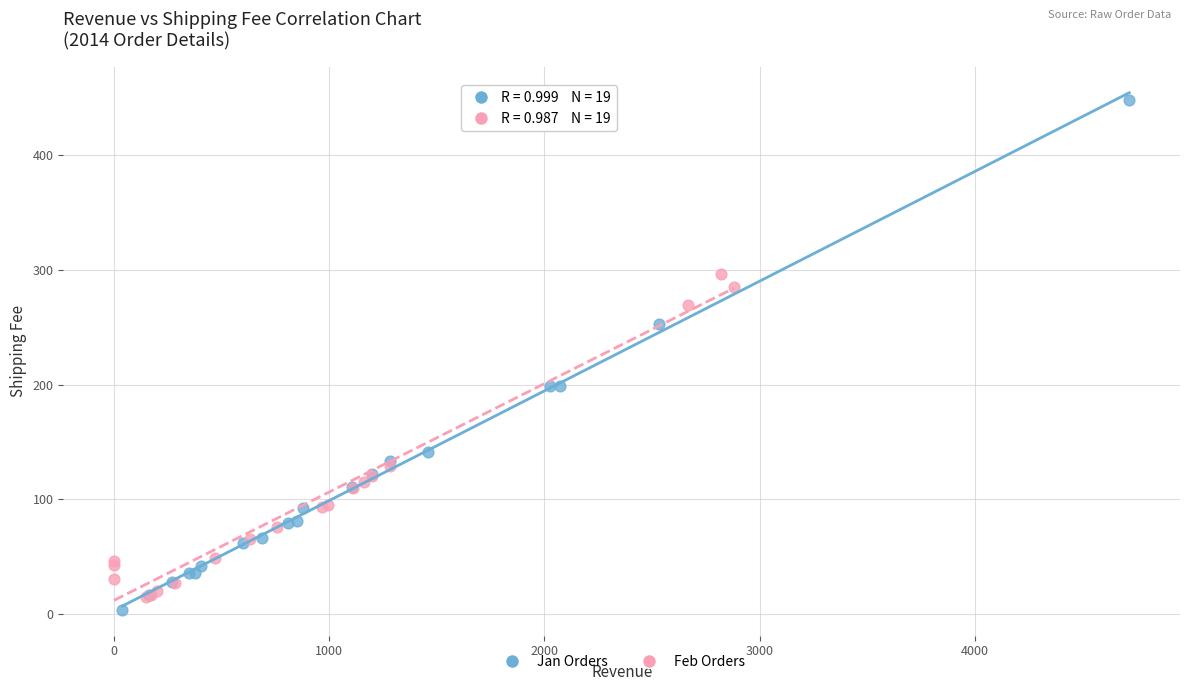

Which series has the widest spread of Y values?

Jan Orders